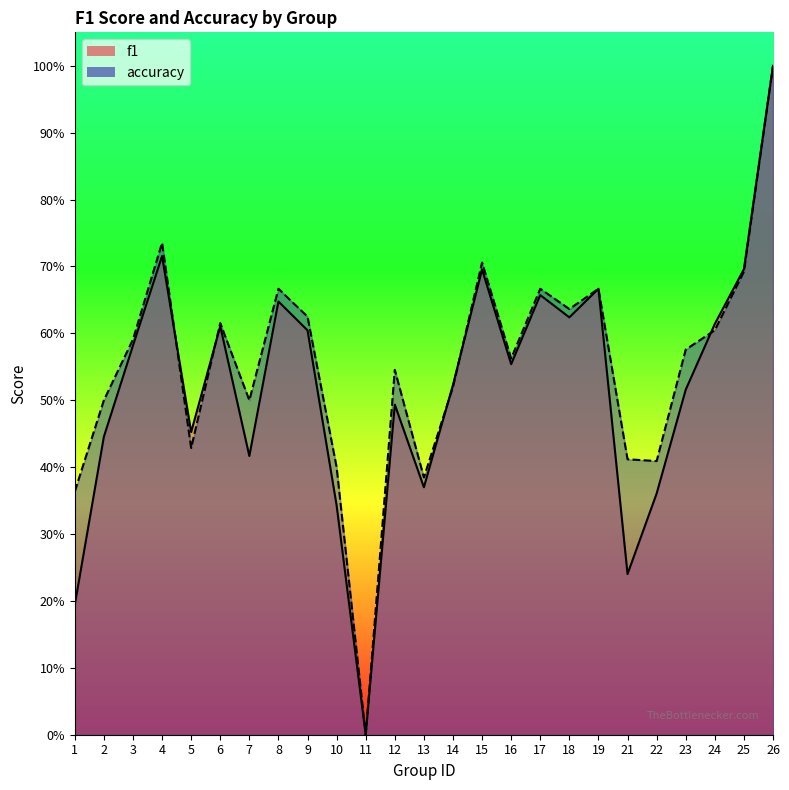

List the series in order of their overall mean, lowest first.

f1, accuracy